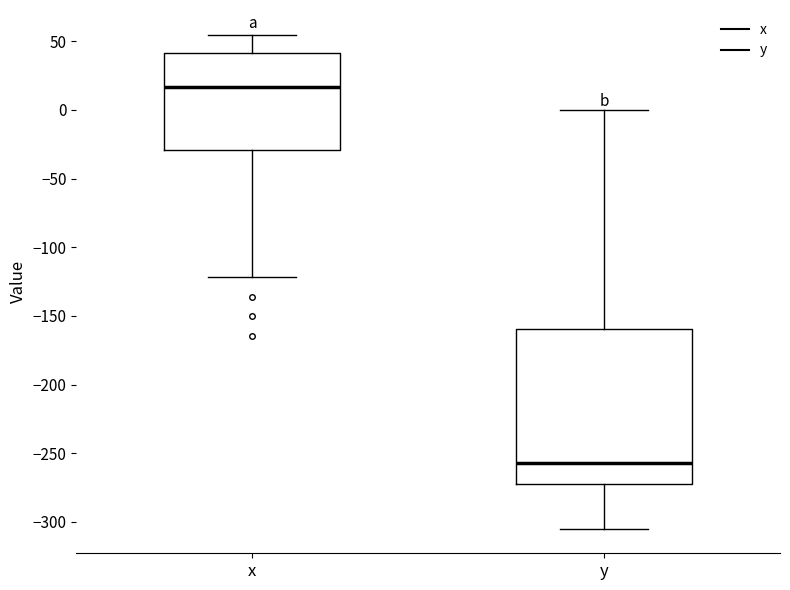

Which box's median line is the highest?

x